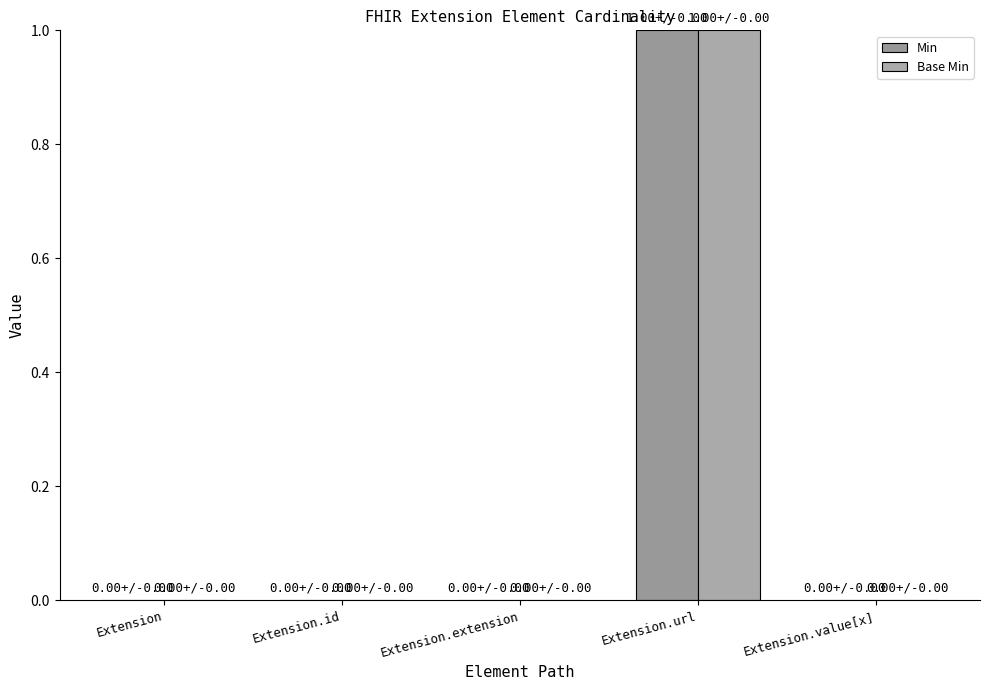

Rank the series by their maximum value, from highest to lowest.

Min, Base Min